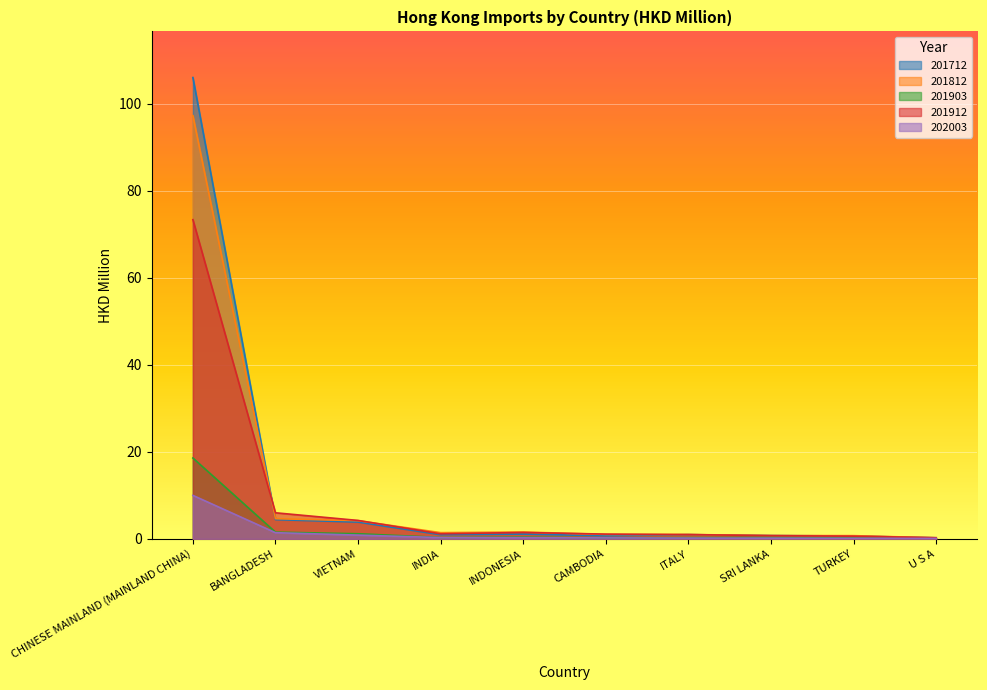

Which series ends up on top after the final intersection of 202003 and 201903?

202003